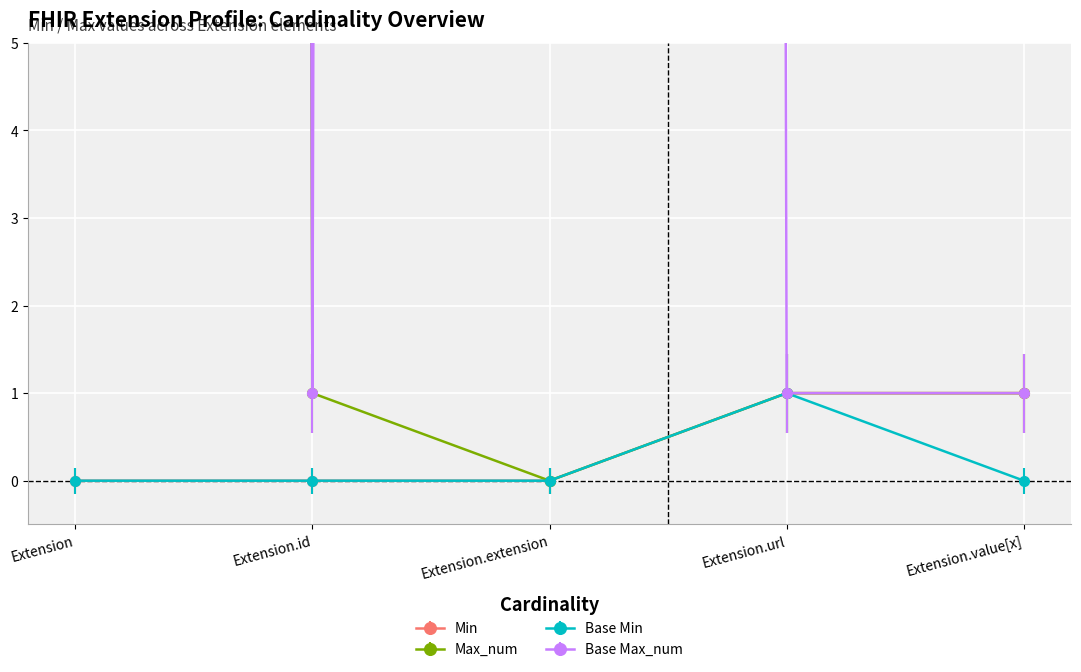

At which category is the sum across all series the highest?

Extension